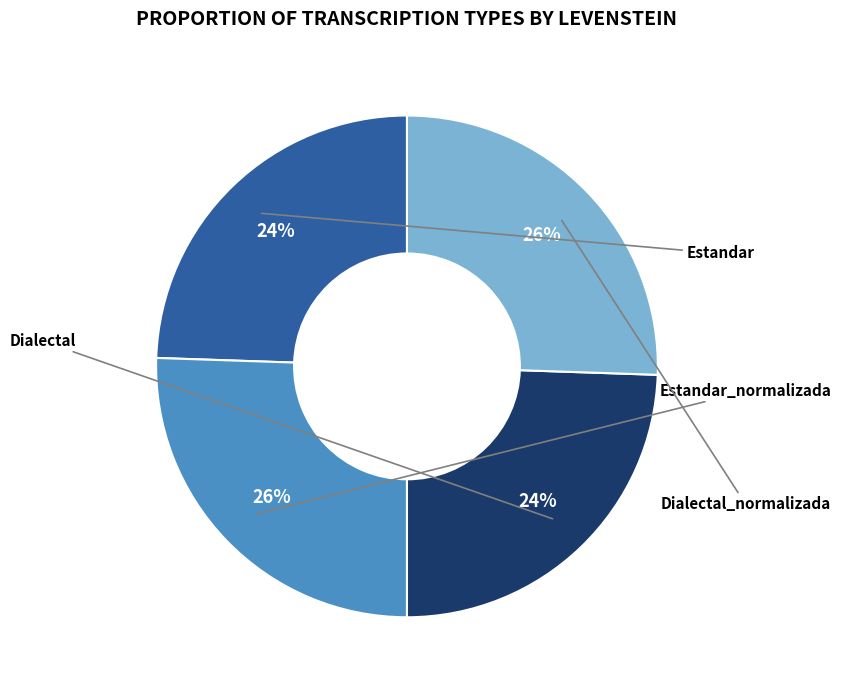

Between Dialectal and Estandar, which is larger?

Dialectal